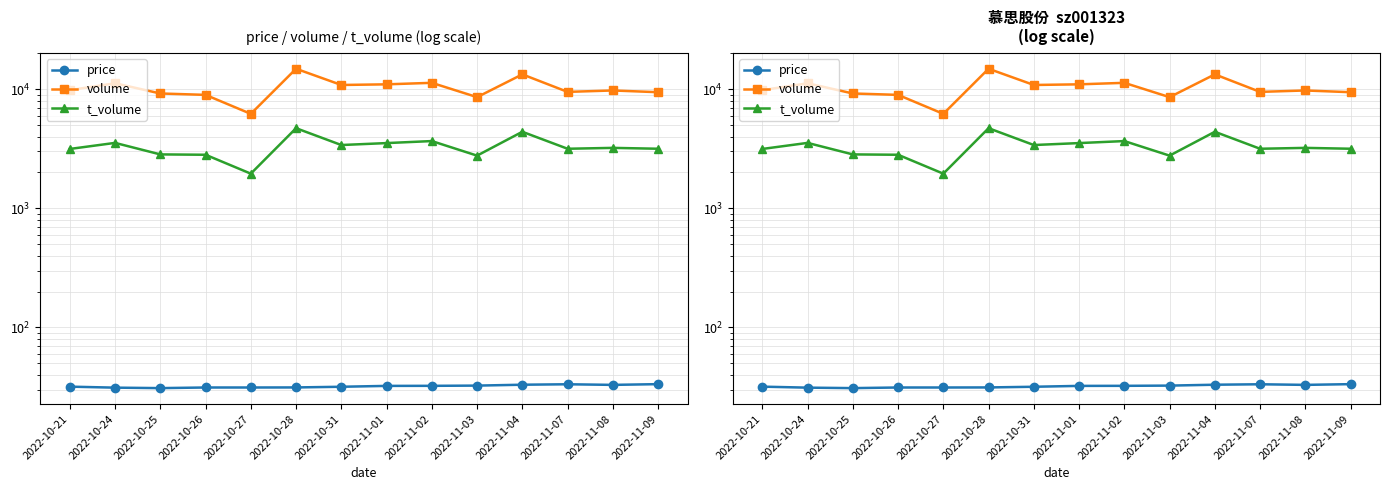

What is the label of the 13th point from the left?

2022-11-08